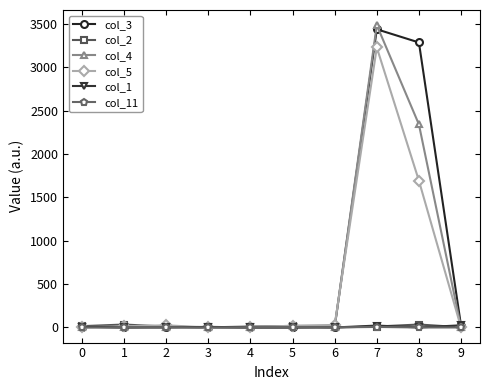

At how many categories does at least one series exceed 2543?

2